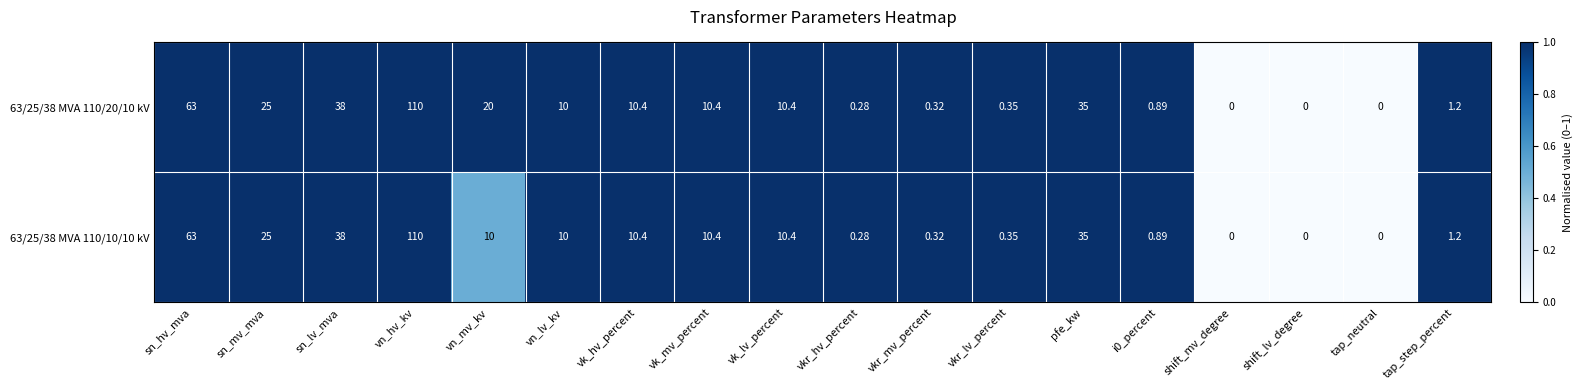

At which category is the sum across all series the highest?

vn_hv_kv